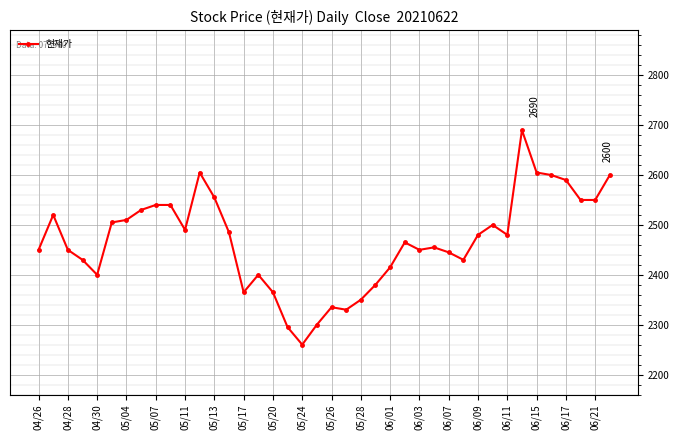

Reading left to right, transcribe all the data shown in this chart.

2450	2520	2450	2430	2400	2505	2510	2530	2540	2540	2490	2605	2555	2485	2365	2400	2365	2295	2260	2300	2335	2330	2350	2380	2415	2465	2450	2455	2445	2430	2480	2500	2480	2690	2605	2600	2590	2550	2550	2600